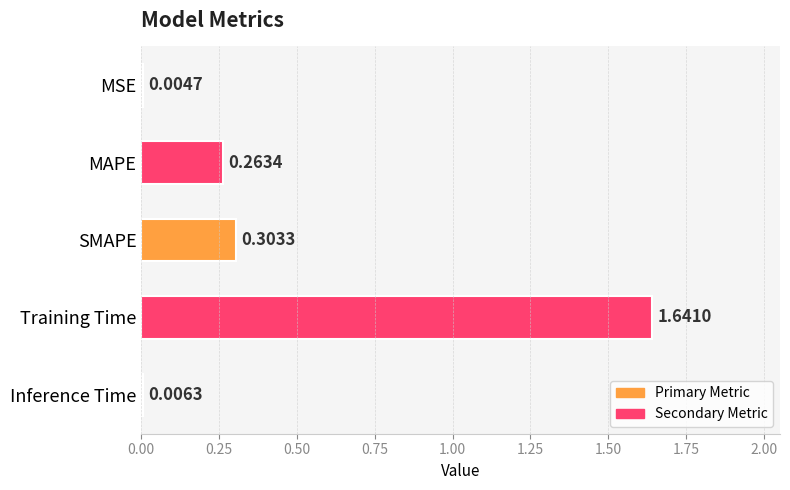

Where is the data nearest to the value 0?

MSE